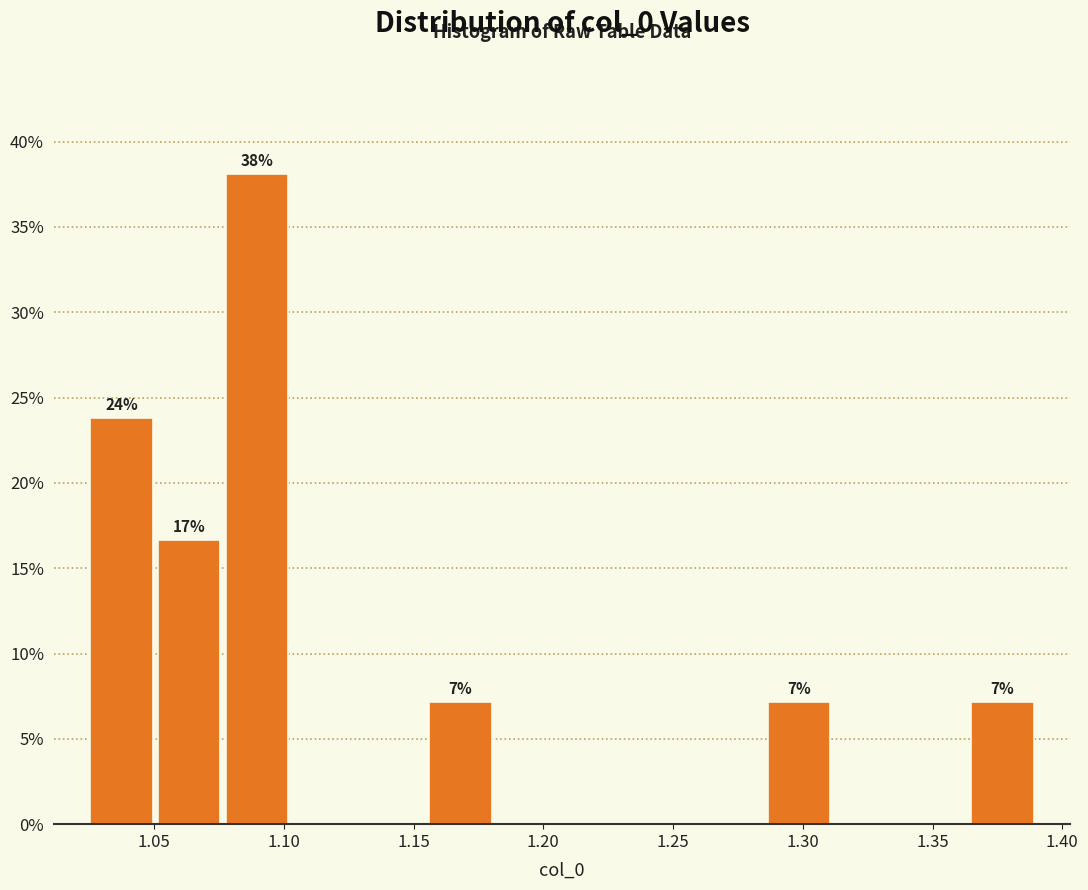

Which range on the x-axis has the tallest bar?

1.075 to 1.105